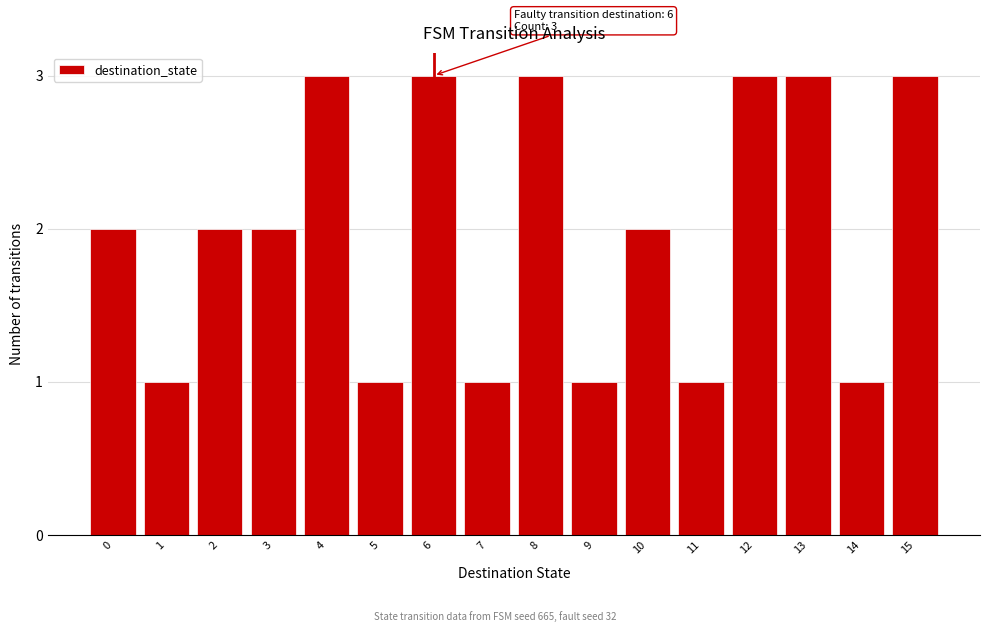

Reading left to right, transcribe all the data shown in this chart.

0=2	1=1	2=2	3=2	4=3	5=1	6=3	7=1	8=3	9=1	10=2	11=1	12=3	13=3	14=1	15=3